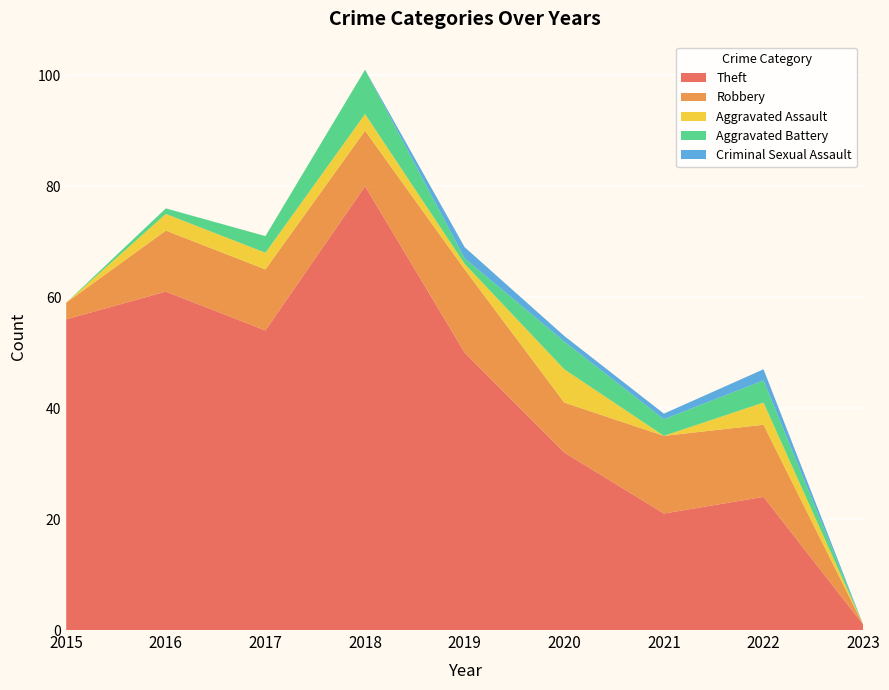

Reading left to right, what are all the values shown in this chart?

Theft: 2015=56	2016=61	2017=54	2018=80	2019=50	2020=32	2021=21	2022=24	2023=1
Robbery: 2015=3	2016=11	2017=11	2018=10	2019=15	2020=9	2021=14	2022=13	2023=0
Aggravated Assault: 2015=0	2016=3	2017=3	2018=3	2019=1	2020=6	2021=0	2022=4	2023=0
Aggravated Battery: 2015=0	2016=1	2017=3	2018=8	2019=1	2020=5	2021=3	2022=4	2023=0
Criminal Sexual Assault: 2015=0	2016=0	2017=0	2018=0	2019=2	2020=1	2021=1	2022=2	2023=0